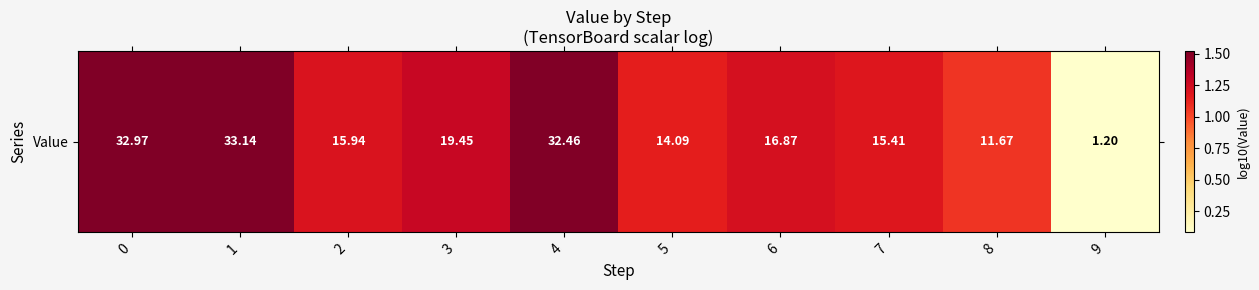

What is the change in value from 1 to 9?

-1.4